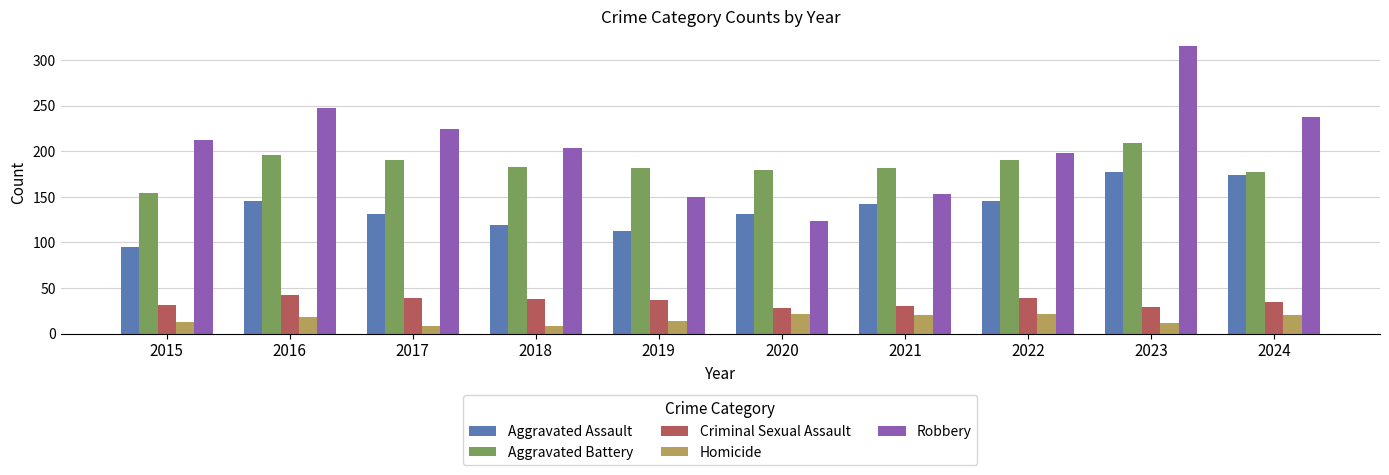

At which category is the sum across all series the highest?

2023